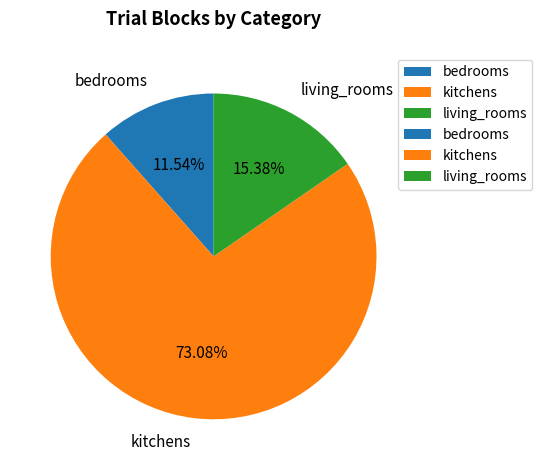

Between living_rooms and bedrooms, which is larger?

living_rooms